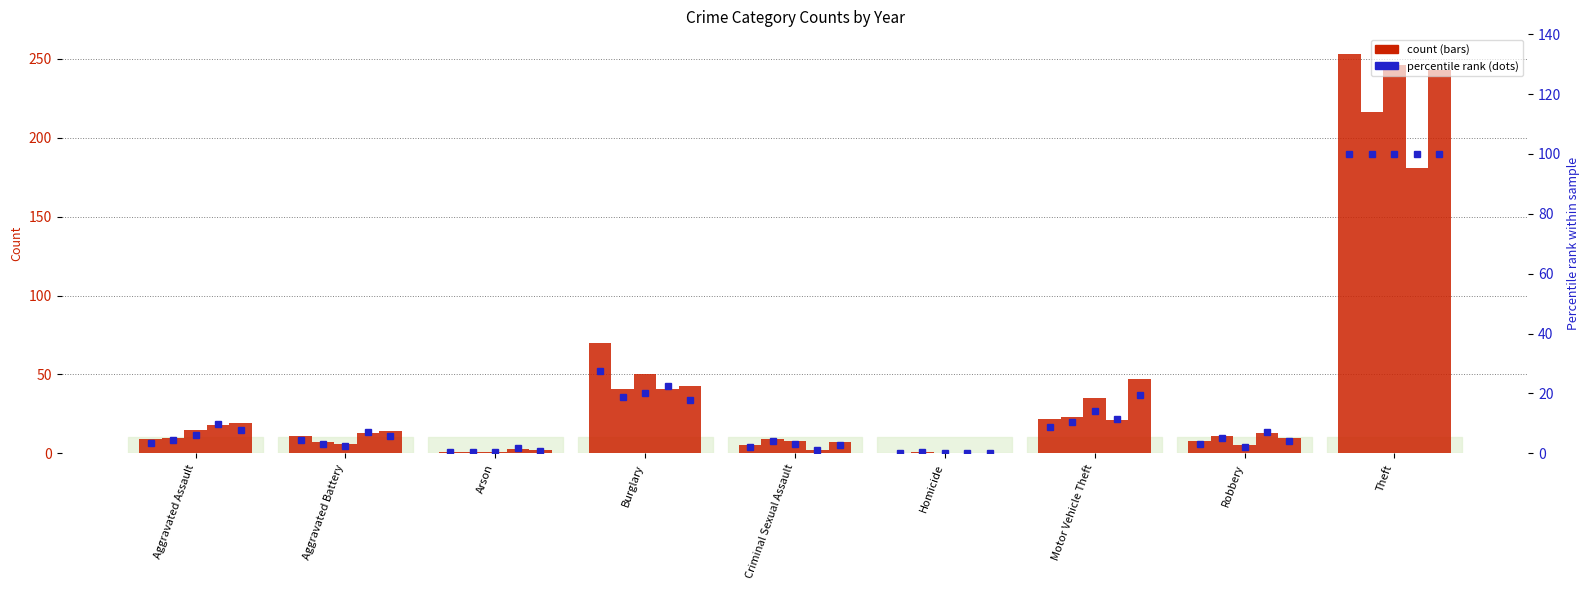

How many values are above zero?

8